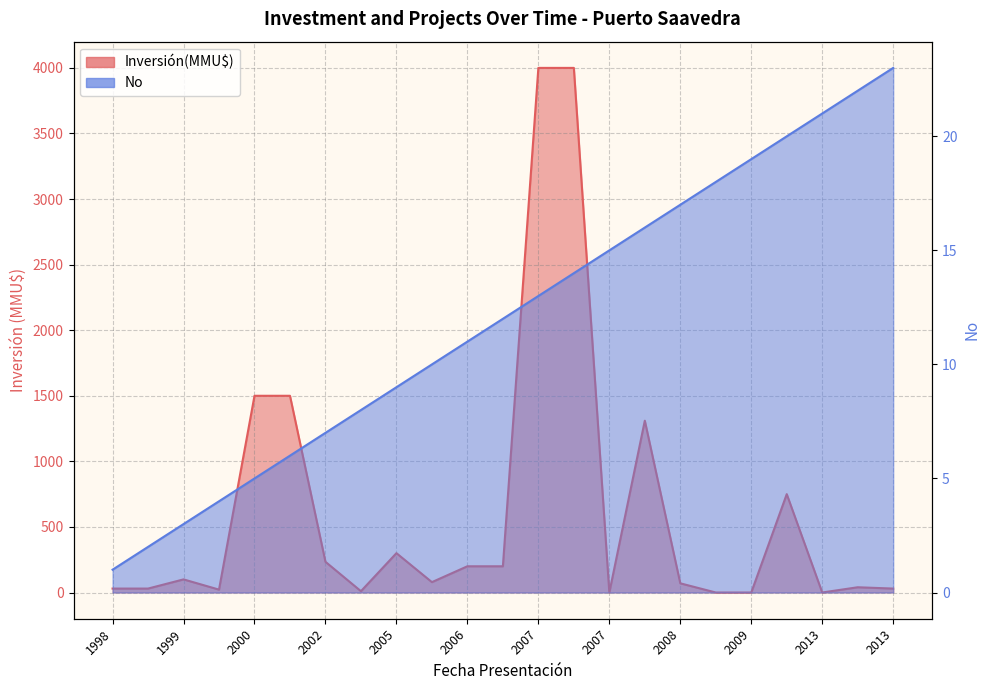

How many interior local peaks does the Inversión(MMU$) series have?

5